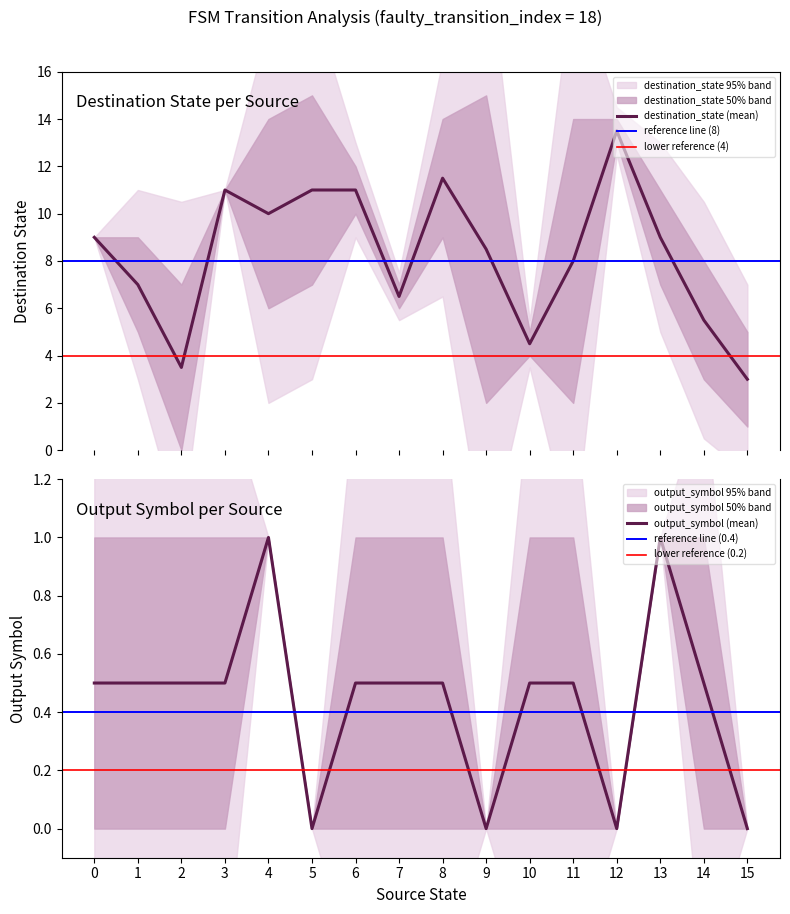

True or false: source_state and destination_state cross at least once.

True